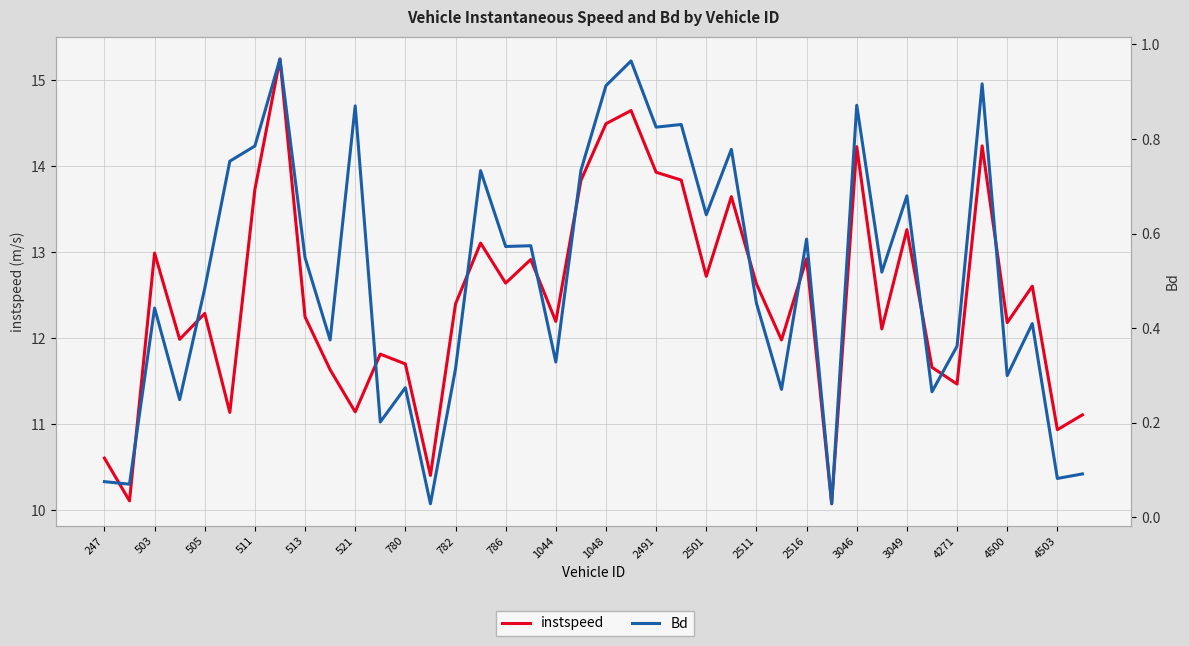

At how many categories does at least one series exceed 5?

40